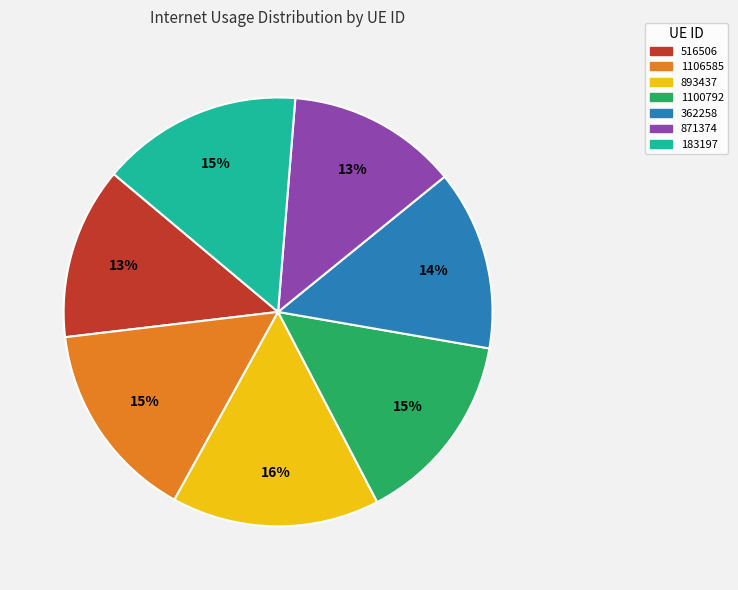

What percentage is the 362258 slice, to the nearest percent?

14%